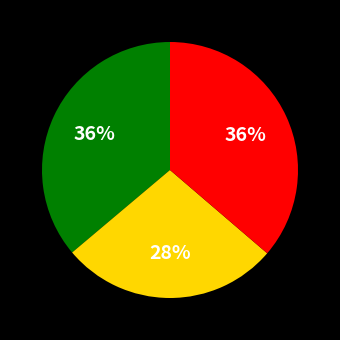

Is there a majority slice in this chart?

No